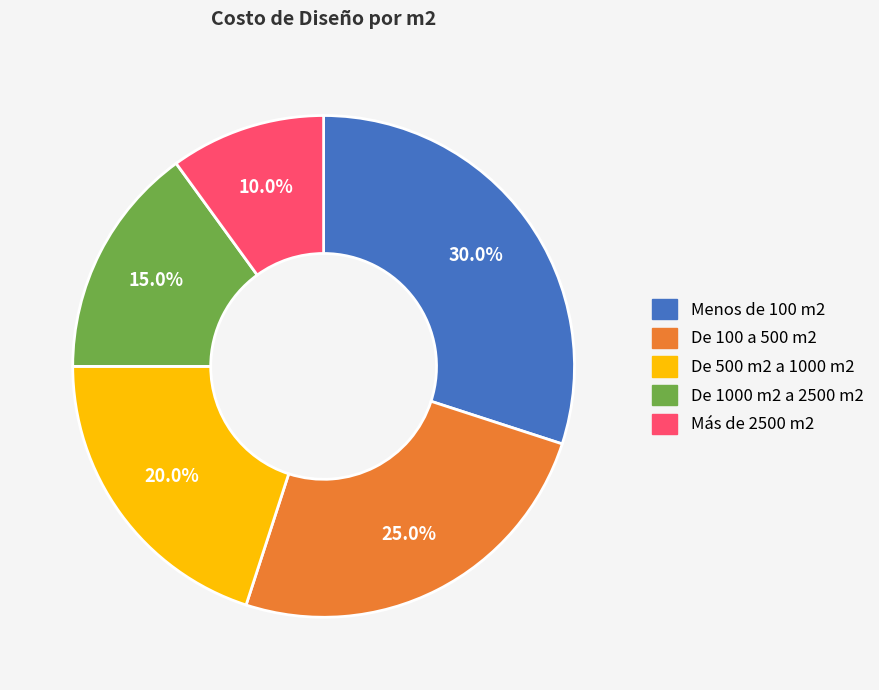

What is the total percentage of De 100 a 500 m2 and Más de 2500 m2?

35.0%